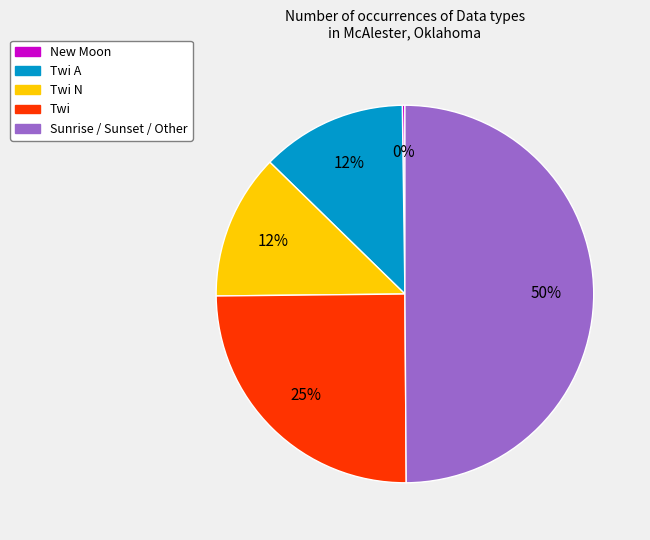

To the nearest percent, what is the average slice percentage?

20%